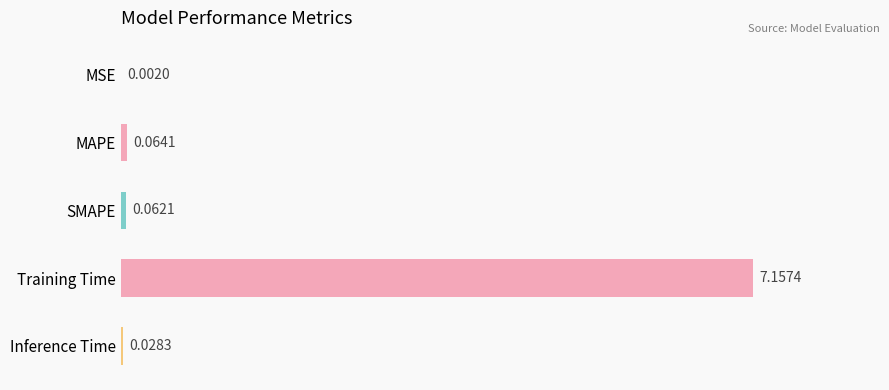

What is the sum of all values?

7.3